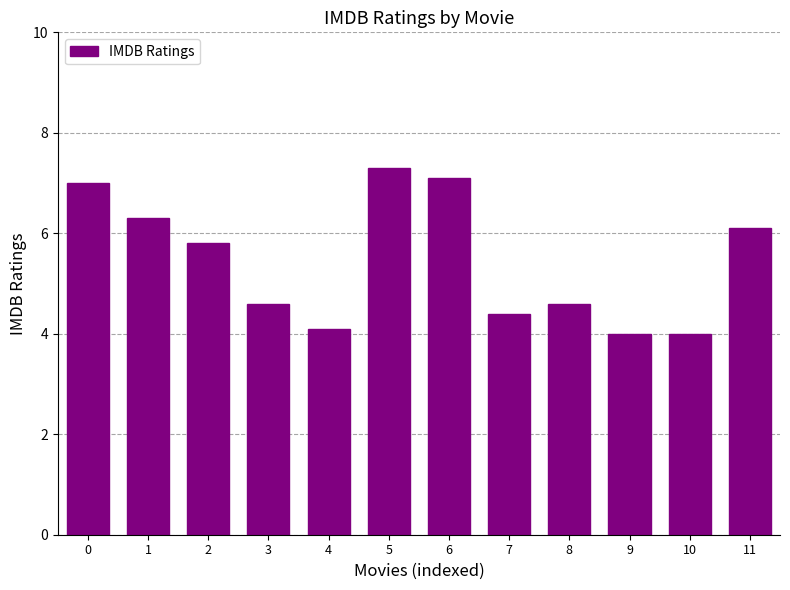

What is the change in value from 10 to 11?

+2.1